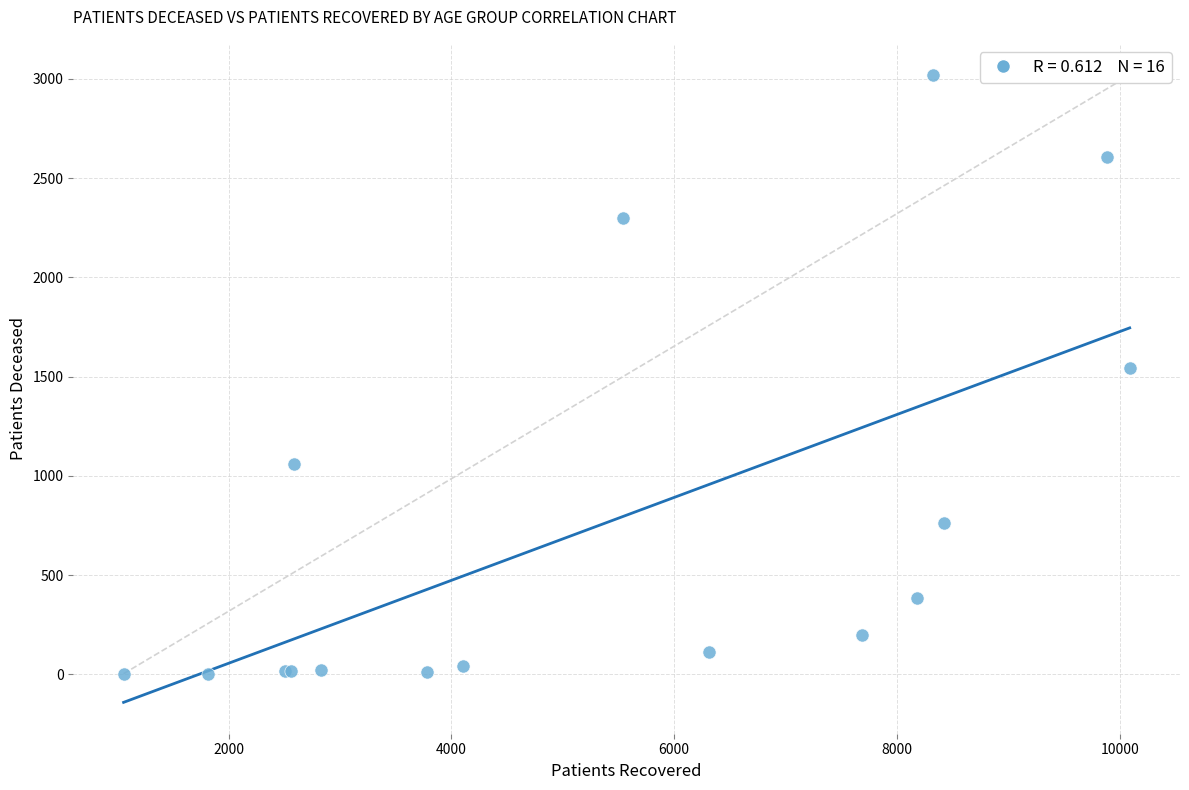

What Y value in the scatter plot is closest to 1511?

1546